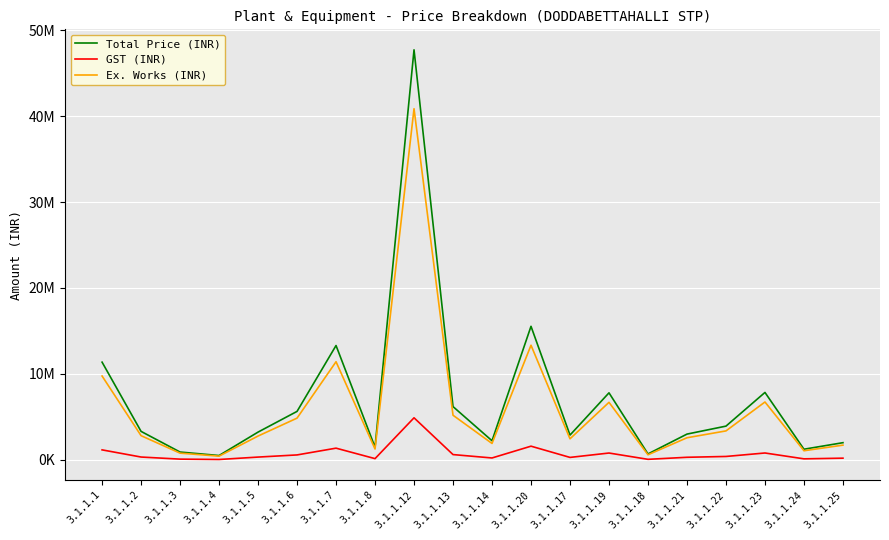

What is the difference between the Ex. Works (INR) values at 3.1.1.25 and 3.1.1.2?

1099577